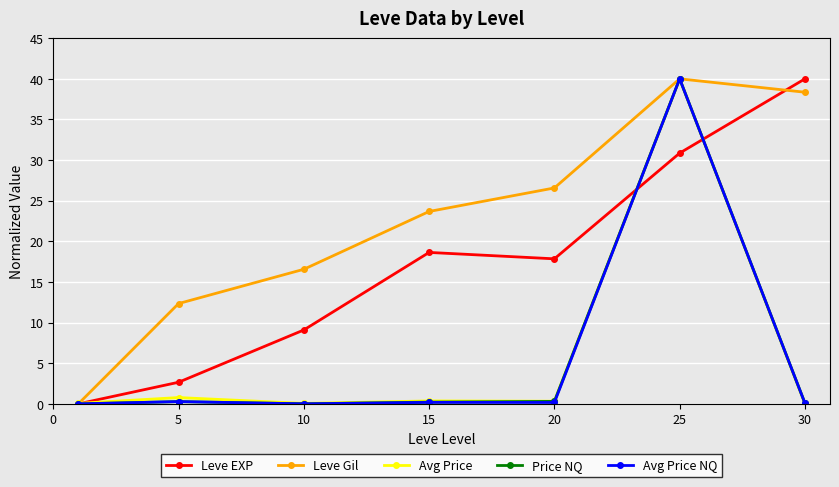

In Price NQ, how many points are higher than both neighbors (excluding endpoints)?

2